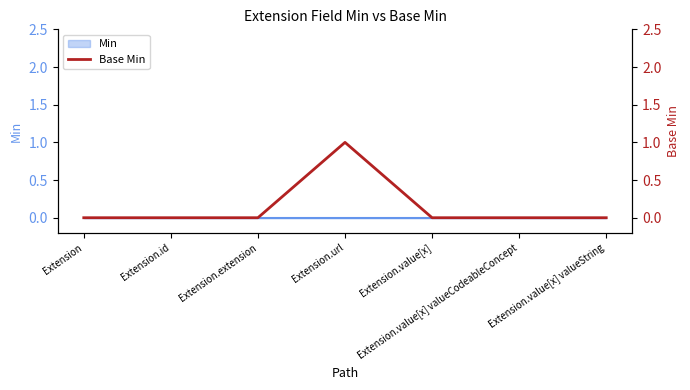

Is this an area chart (filled region under the line)?

No